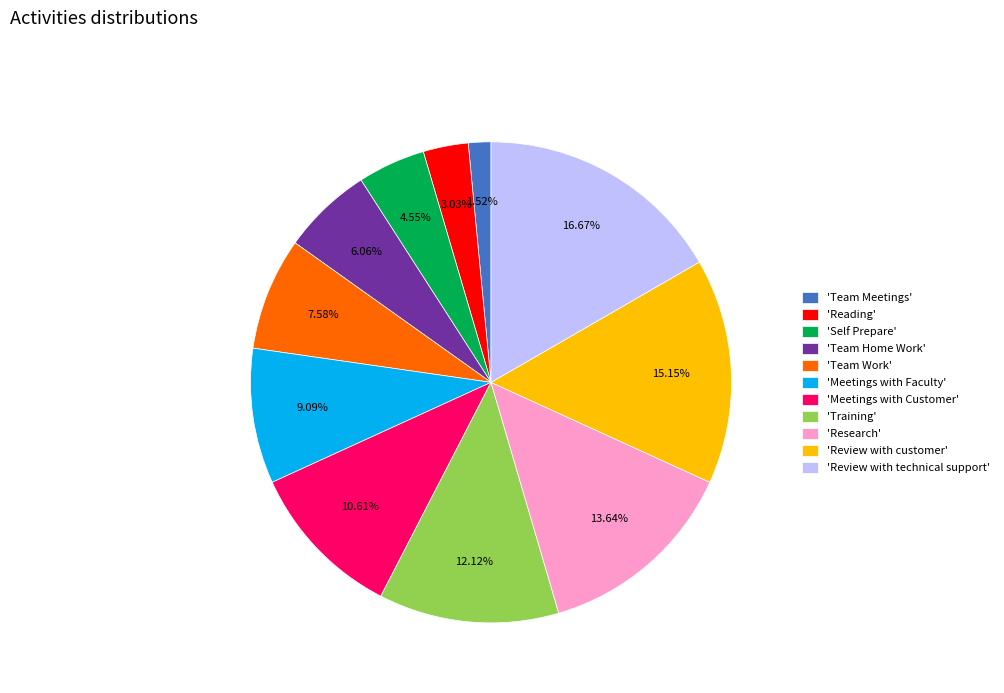

Approximately how many times larger is the value at 'Meetings with Customer' compared to 'Reading'?

3.5